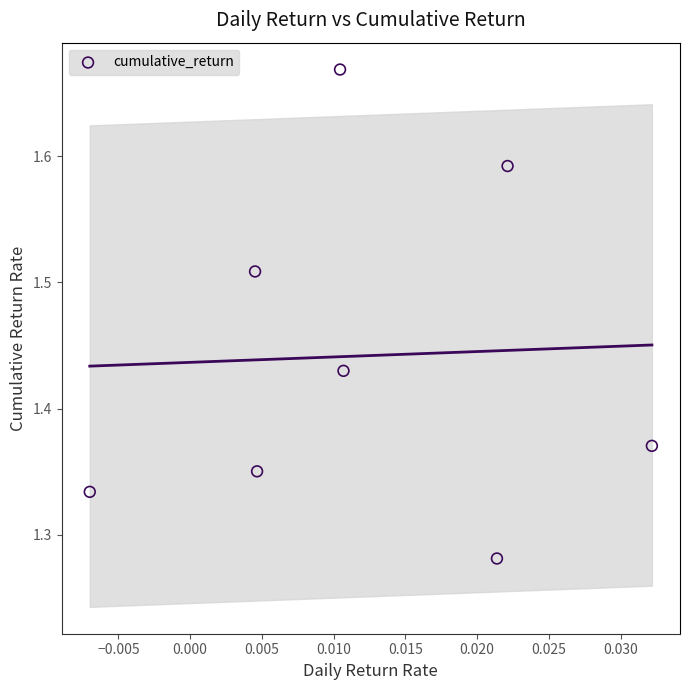

What is the range of Y values (max minus min)?

0.4